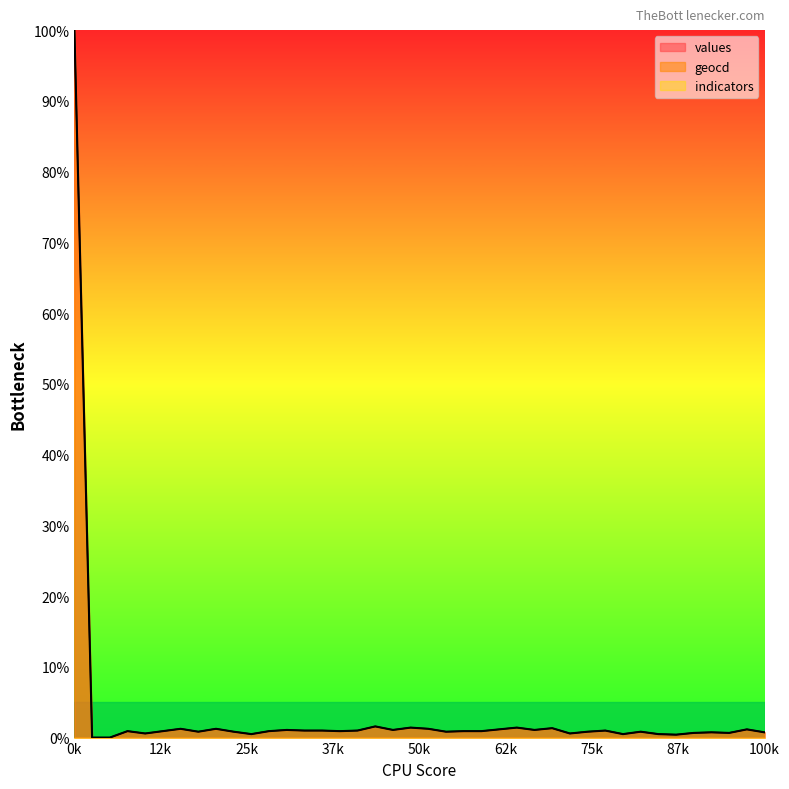

Read the values value at 9.

0.8